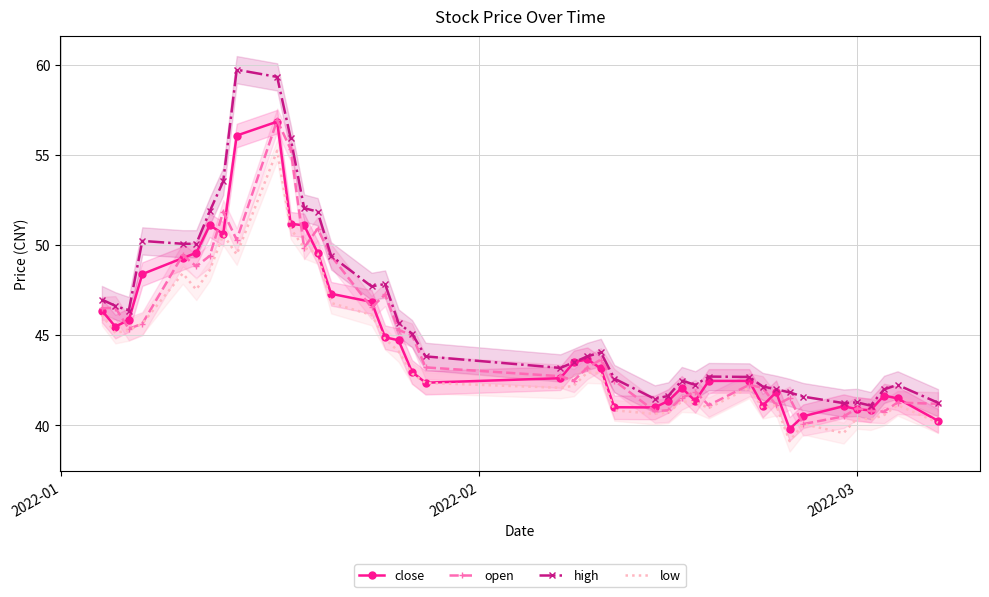

Reading left to right, transcribe all the data shown in this chart.

close: 46.4	45.5	45.9	48.4	49.3	49.6	51.1	50.6	56.1	56.8	51.2	51.1	49.6	47.3	46.9	44.9	44.7	43.0	42.4	42.6	43.5	43.7	43.2	41.0	41.0	41.4	42.1	41.4	42.5	42.5	41.1	41.8	39.8	40.5	41.1	40.9	40.8	41.7	41.5	40.3
open: 46.5	46.5	45.4	45.6	49.5	48.8	49.4	51.9	50.3	56.9	55.3	49.9	50.9	49.4	46.5	47.3	45.3	45.0	43.2	42.7	42.5	43.2	43.6	42.5	40.8	40.8	41.5	41.9	41.1	42.2	42.1	41.1	41.5	40.1	40.5	41.0	40.8	40.8	41.3	41.2
high: 47.0	46.6	46.4	50.2	50.1	50.1	51.9	53.5	59.7	59.3	55.9	52.0	51.9	49.4	47.7	47.8	45.7	45.1	43.8	43.2	43.5	43.8	44.0	42.6	41.5	41.6	42.5	42.2	42.7	42.7	42.2	42.0	41.8	41.6	41.2	41.3	41.1	42.0	42.2	41.3
low: 46.1	45.1	45.3	45.6	48.4	47.5	48.6	50.6	49.5	55.2	50.9	49.8	49.5	46.8	46.1	44.8	44.1	42.9	42.4	42.1	42.2	42.9	42.9	40.8	40.6	40.7	41.3	41.3	41.0	42.1	41.0	41.1	39.1	40.1	39.6	40.4	40.3	40.6	41.1	40.2